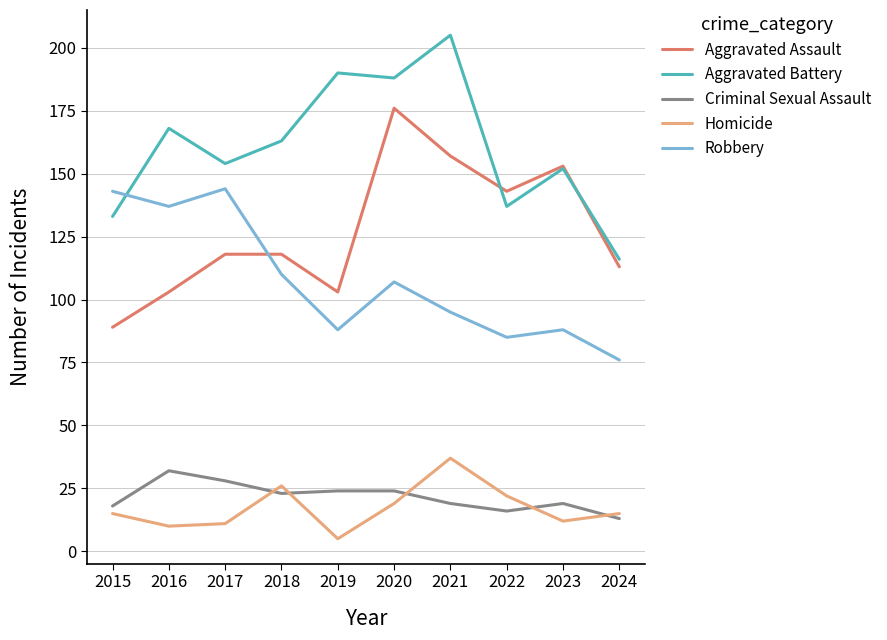

Is this an area chart (filled region under the line)?

No